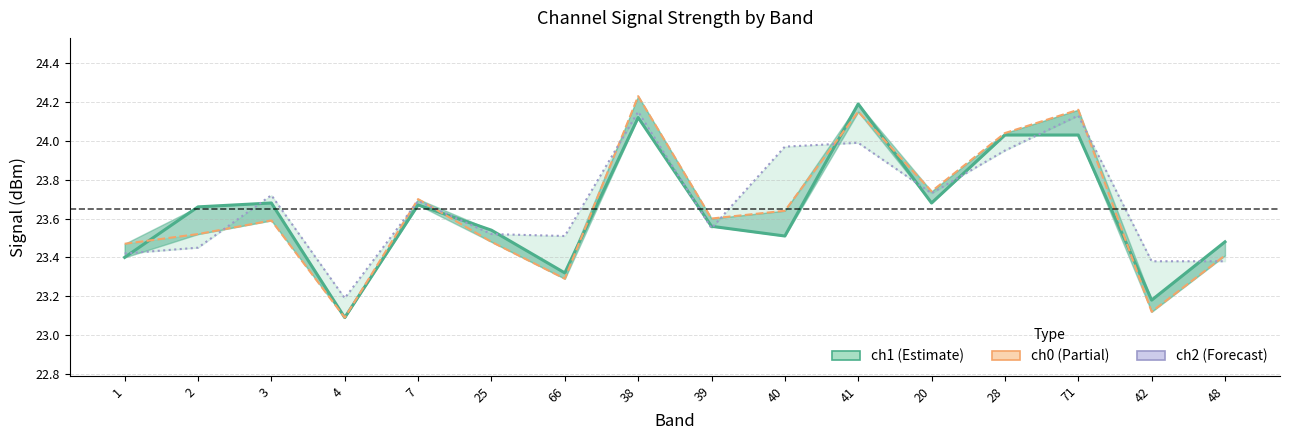

What position from the left is 48?

16